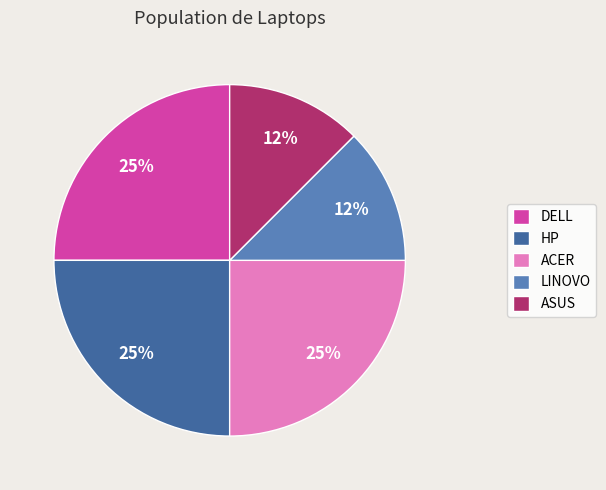

To the nearest percent, what percentage of the pie is ACER?

25%